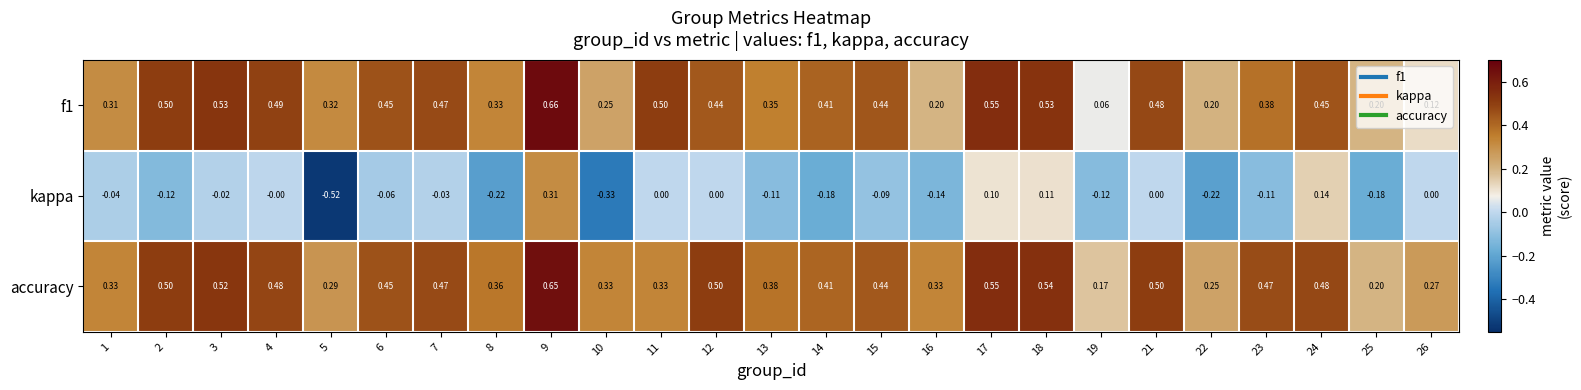

Which series changed the most between 5 and 26?

kappa